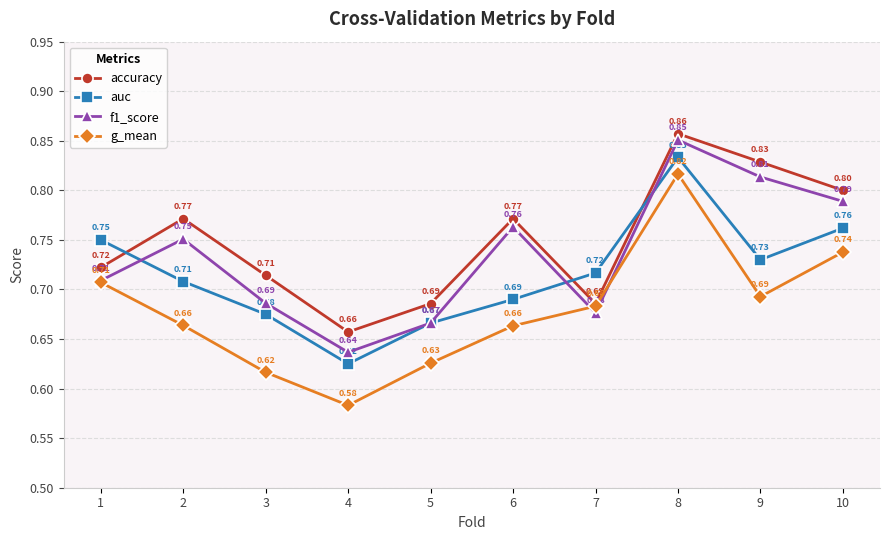

What are all the series names shown in the legend?

accuracy, auc, f1_score, g_mean